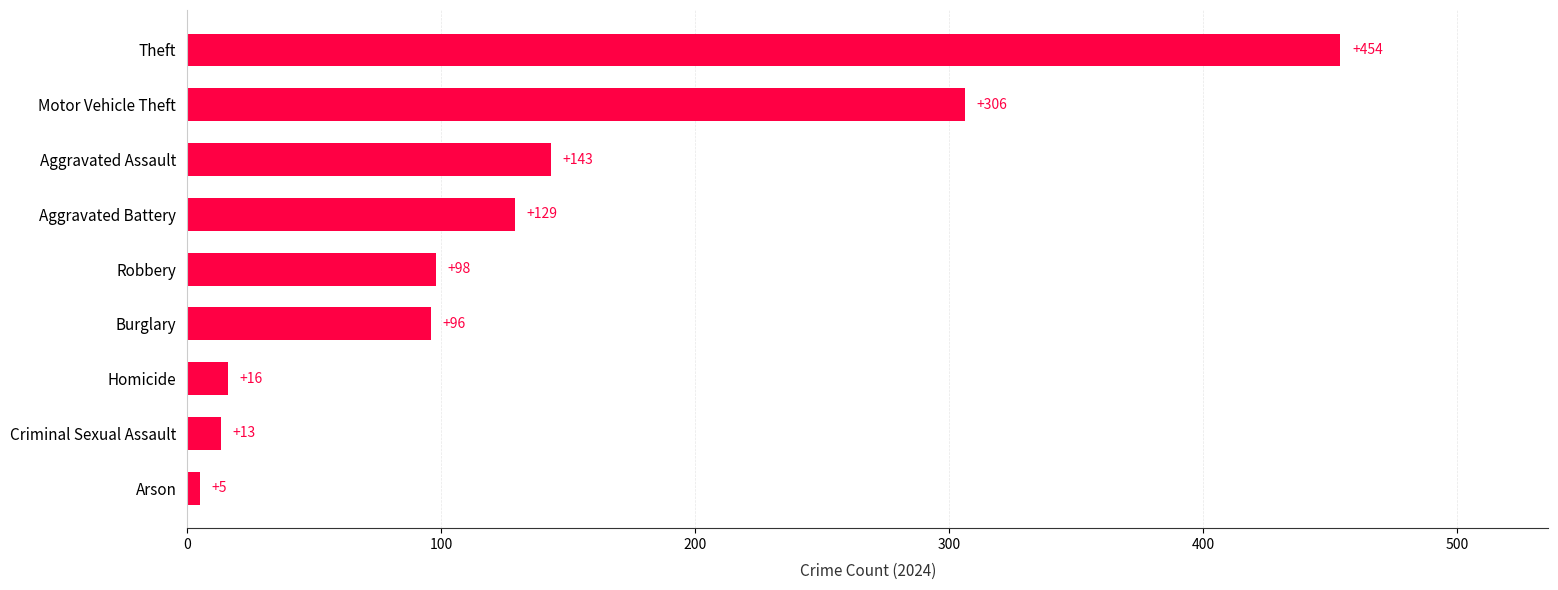

What is the average value?

140